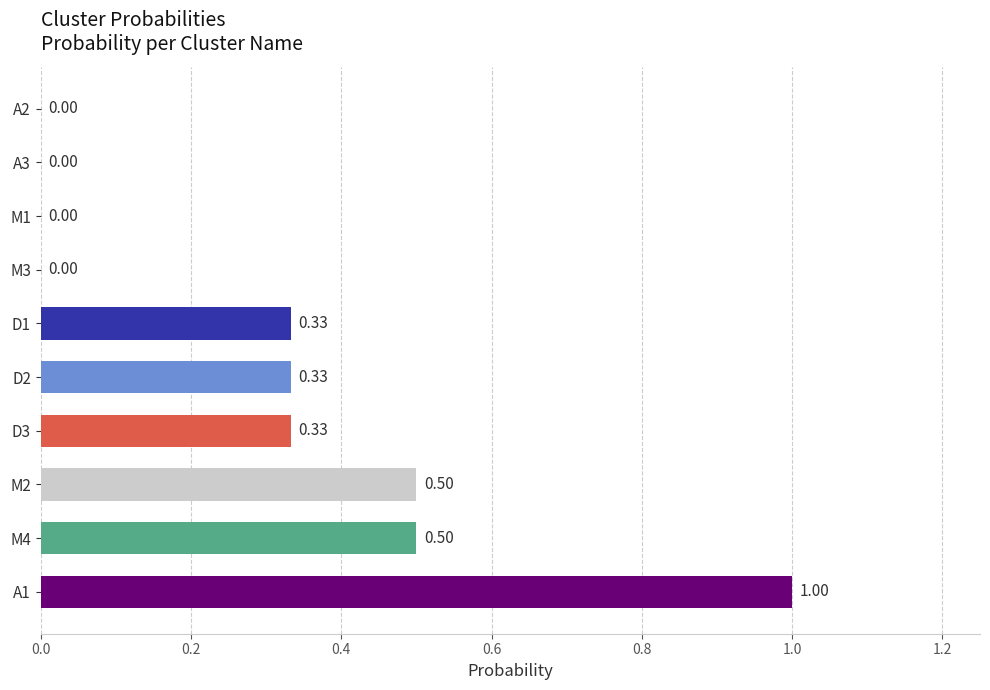

Which has a higher value, D2 or A1?

A1